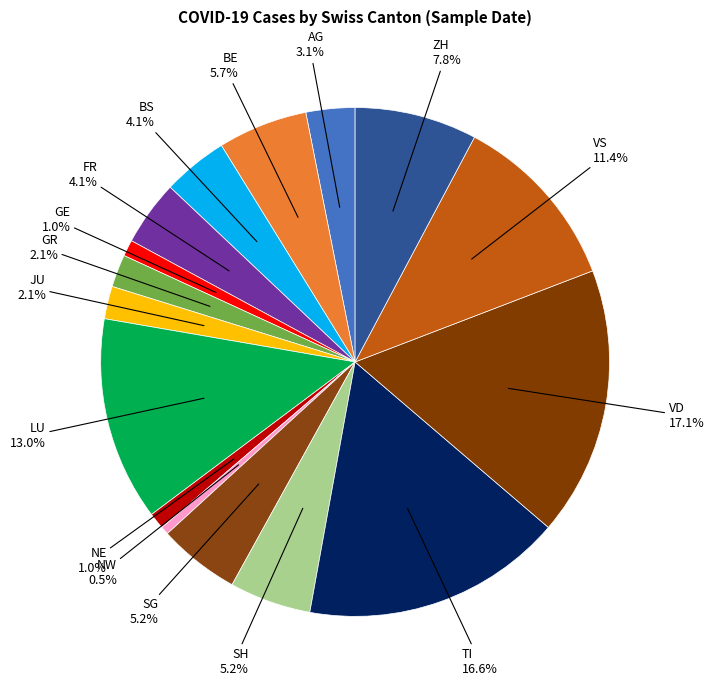

True or false: SG accounts for 5% of the total.

True